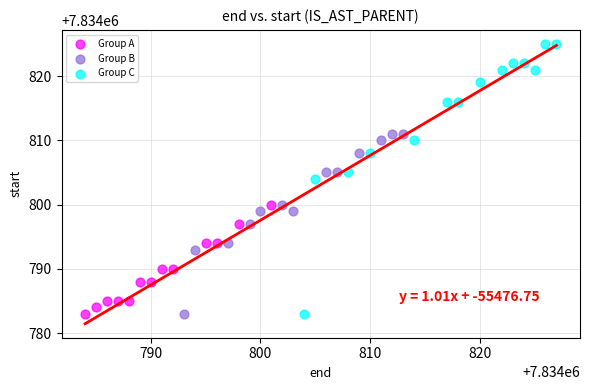

Which series has the largest Y range (max minus min)?

Group C